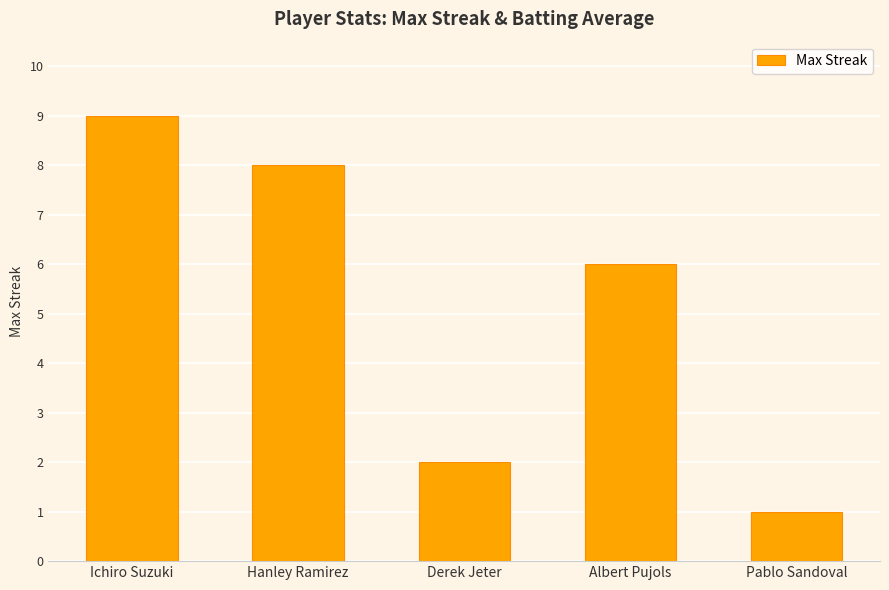

What is the label of the 4th bar from the left?

Albert Pujols